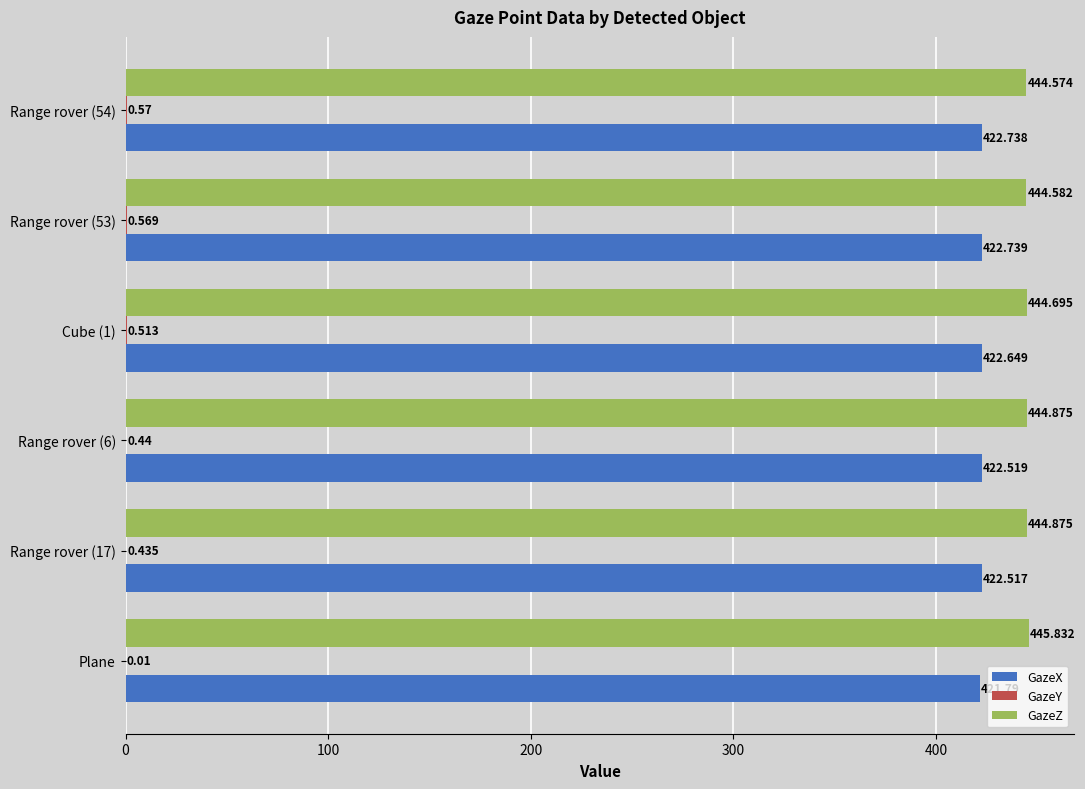

Which series has the largest total across all categories?

GazeZ